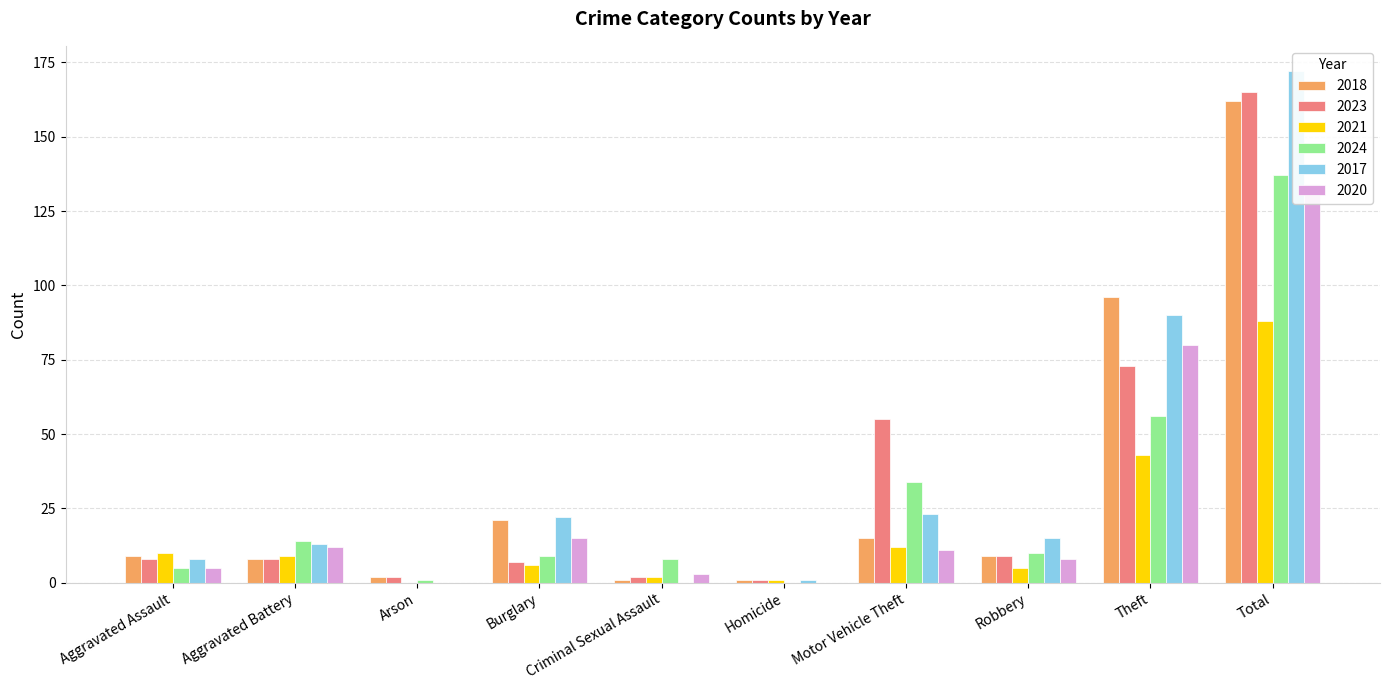

What is the difference between the maximum and minimum values in the 2017 series?

172